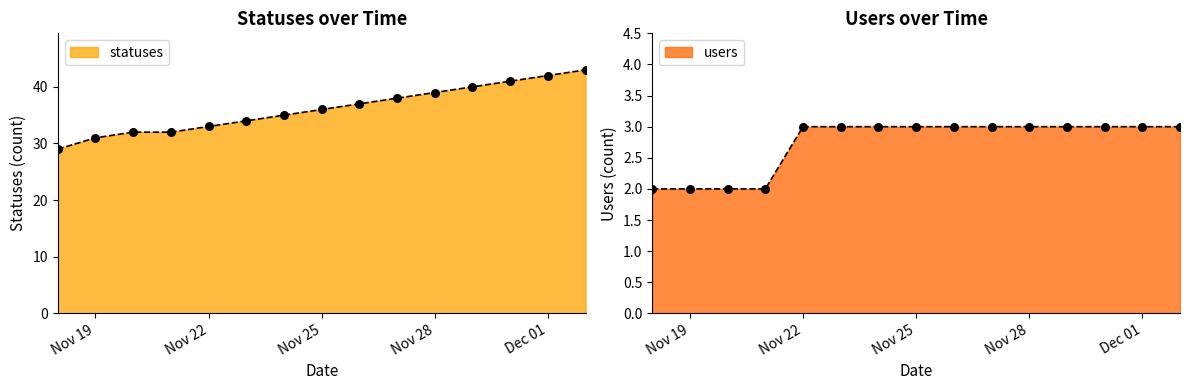

What is the total value across all series at 2022-11-24?

38